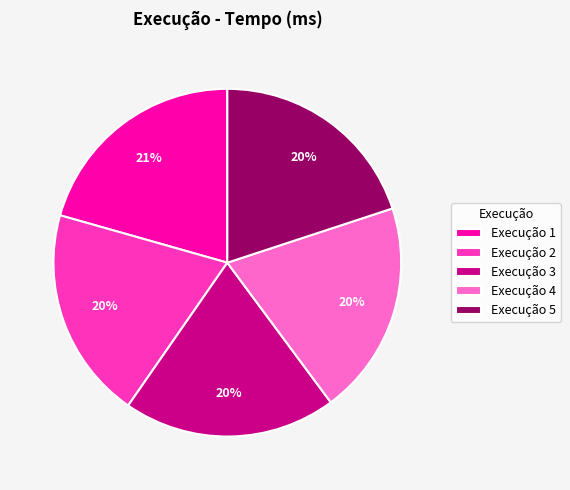

To the nearest percent, what is the combined percentage of Execução 3 and Execução 2?

40%